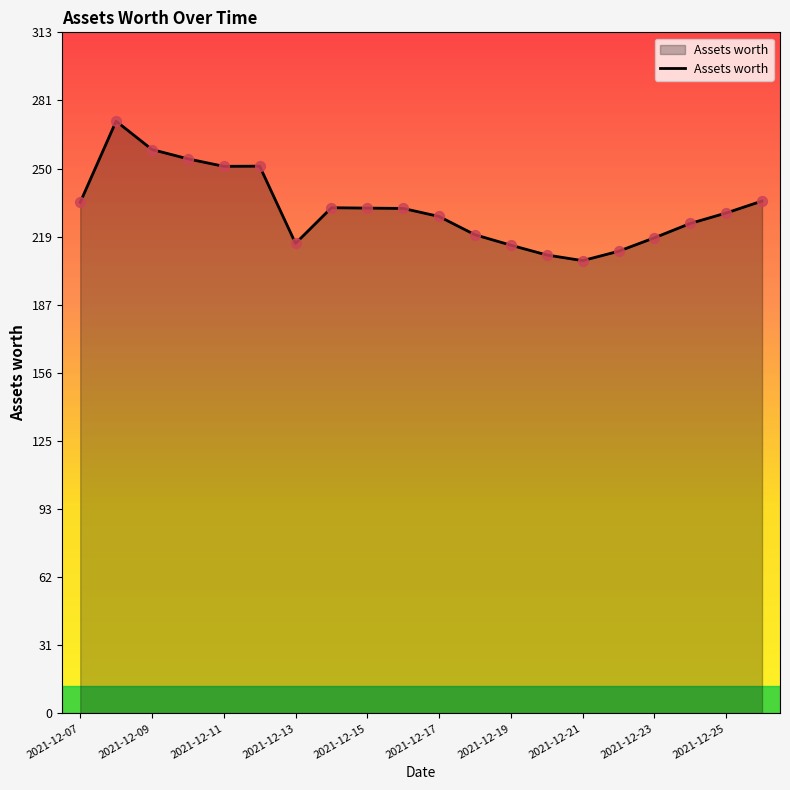

What is the difference between the maximum and minimum values?

64.1